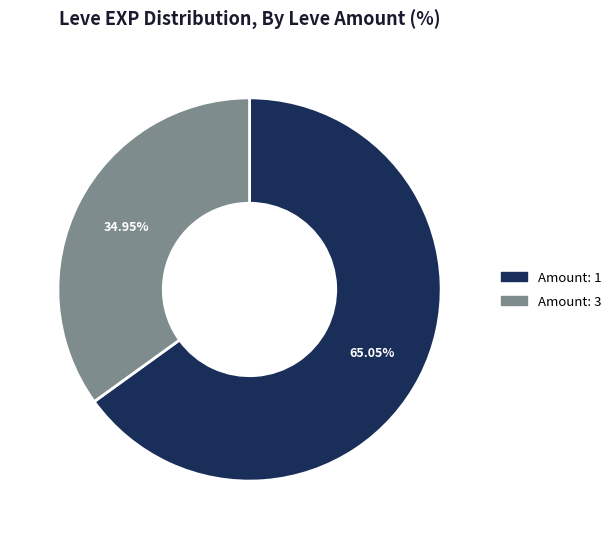

Is there a majority slice in this chart?

Yes